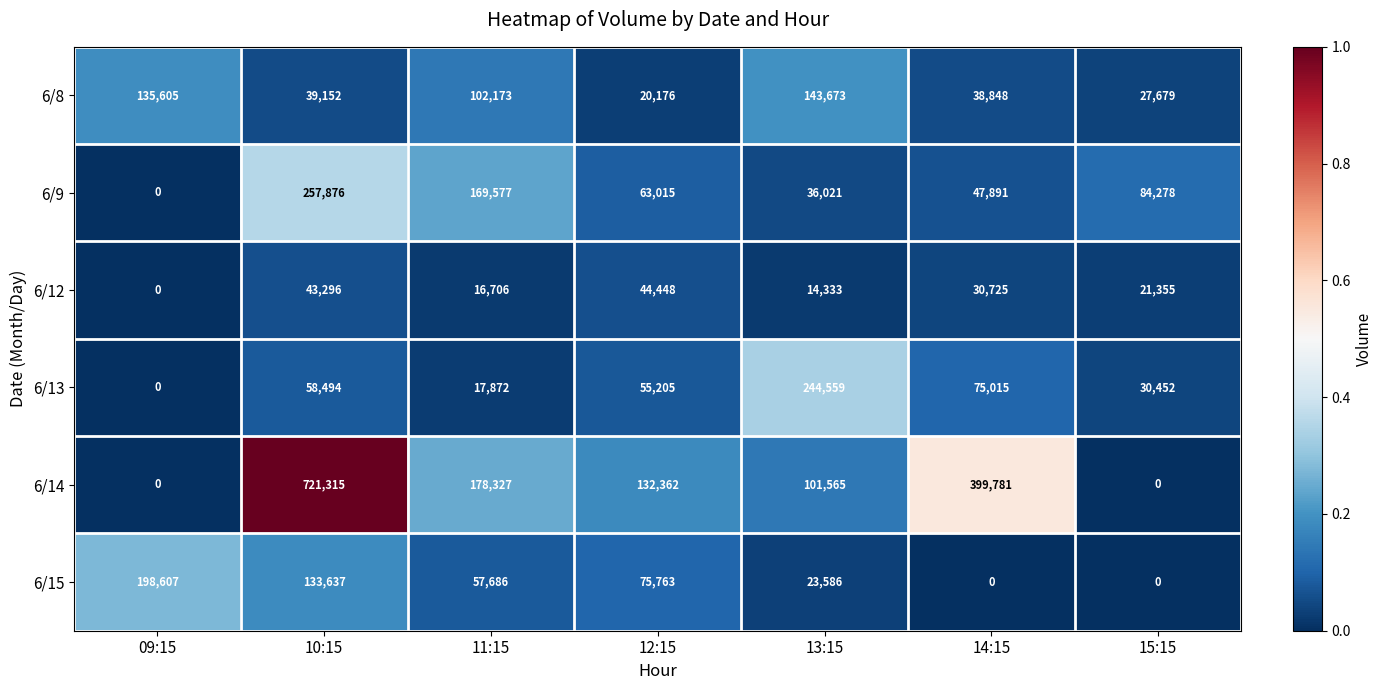

True or false: 6/15 has a value of 23586 at 13:15.

True